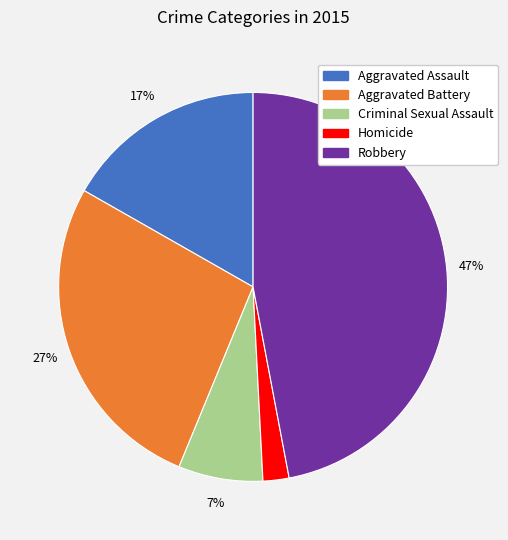

What is the ratio of the value at Aggravated Assault to the value at Robbery?

0.4